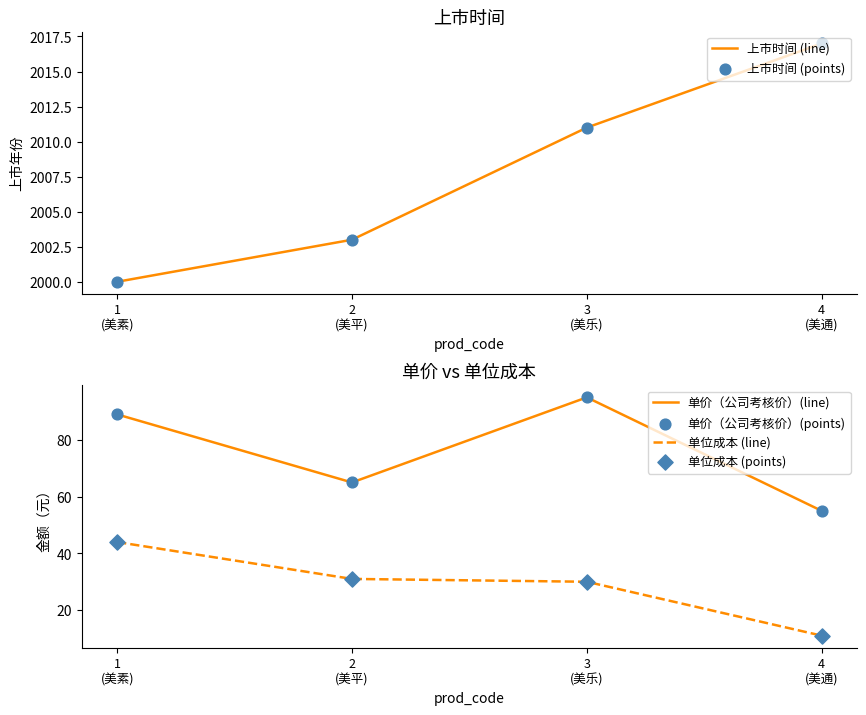

Which series has the widest spread of Y values?

单价（公司考核价）(line)